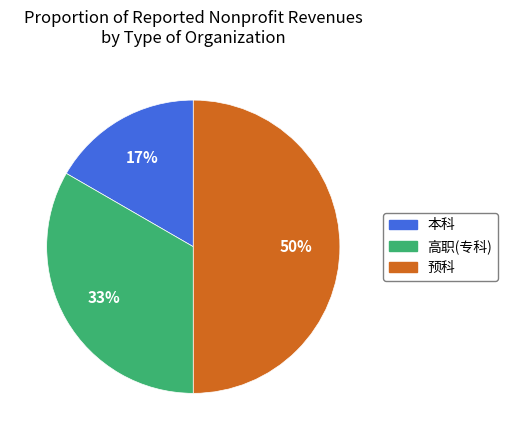

Count the number of slices in the pie.

3